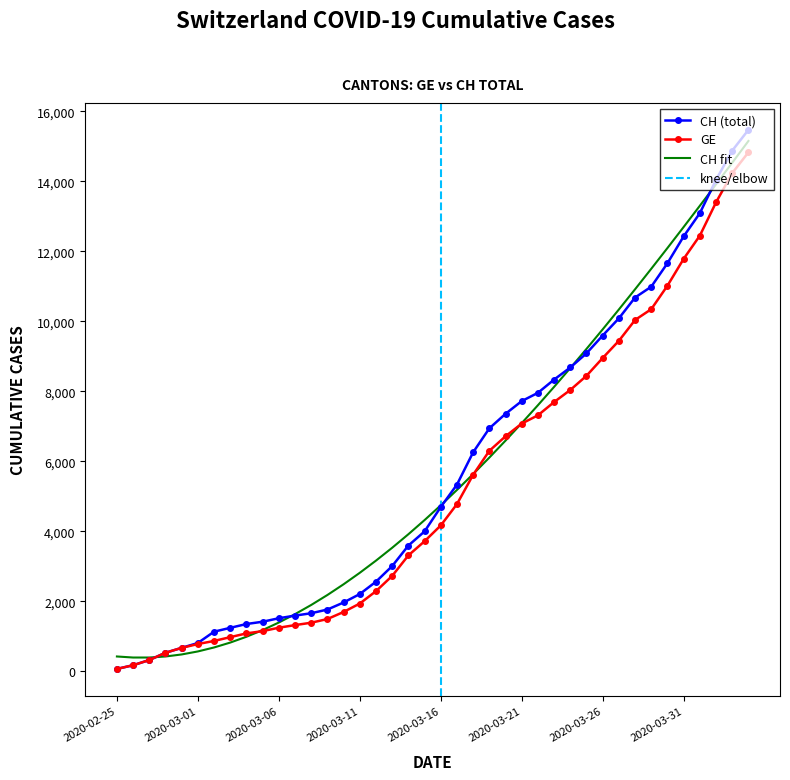

Reading left to right, extract all data points from this chart.

CH: 2020-02-25=72	2020-02-26=178	2020-02-27=326	2020-02-28=534	2020-02-29=674	2020-03-01=813	2020-03-02=1136	2020-03-03=1246	2020-03-04=1355	2020-03-05=1420	2020-03-06=1520	2020-03-07=1595	2020-03-08=1663	2020-03-09=1768	2020-03-10=1970	2020-03-11=2211	2020-03-12=2564	2020-03-13=3010	2020-03-14=3596	2020-03-15=4000	2020-03-16=4697	2020-03-17=5337	2020-03-18=6260	2020-03-19=6944	2020-03-20=7359	2020-03-21=7722	2020-03-22=7958	2020-03-23=8337	2020-03-24=8682	2020-03-25=9087	2020-03-26=9595	2020-03-27=10086	2020-03-28=10681	2020-03-29=10990	2020-03-30=11661	2020-03-31=12427	2020-04-01=13090	2020-04-02=14041	2020-04-03=14876	2020-04-04=15470
GE: 2020-02-25=72	2020-02-26=178	2020-02-27=326	2020-02-28=534	2020-02-29=674	2020-03-01=783	2020-03-02=871	2020-03-03=980	2020-03-04=1087	2020-03-05=1152	2020-03-06=1249	2020-03-07=1324	2020-03-08=1392	2020-03-09=1497	2020-03-10=1699	2020-03-11=1940	2020-03-12=2293	2020-03-13=2729	2020-03-14=3315	2020-03-15=3719	2020-03-16=4170	2020-03-17=4780	2020-03-18=5618	2020-03-19=6302	2020-03-20=6717	2020-03-21=7080	2020-03-22=7316	2020-03-23=7695	2020-03-24=8040	2020-03-25=8445	2020-03-26=8953	2020-03-27=9444	2020-03-28=10039	2020-03-29=10348	2020-03-30=11019	2020-03-31=11785	2020-04-01=12448	2020-04-02=13399	2020-04-03=14234	2020-04-04=14828